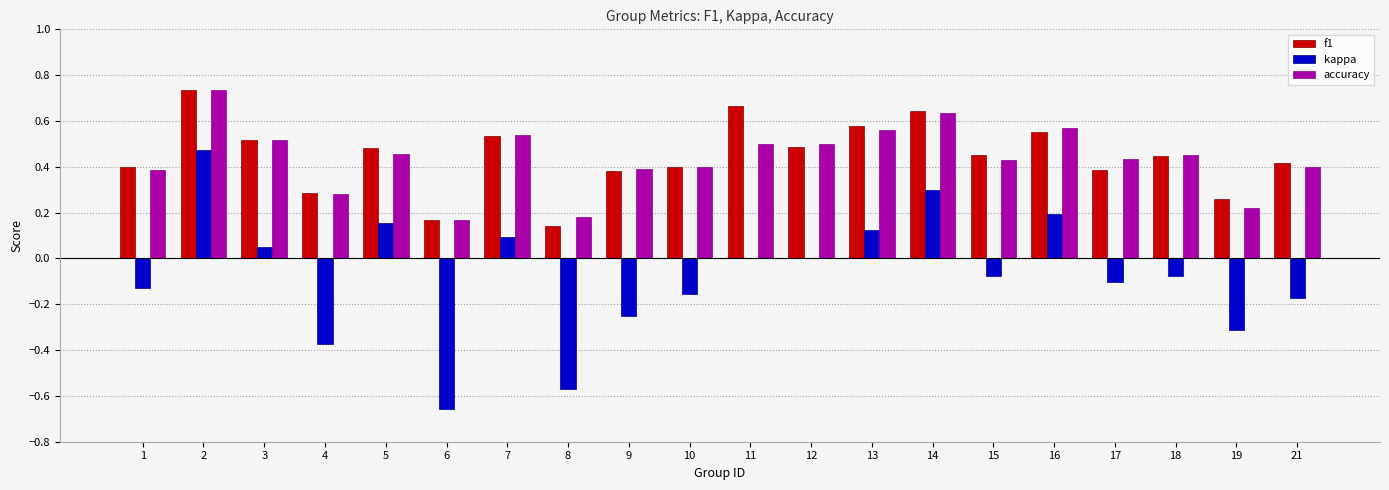

What is the sum of all accuracy values?

8.7